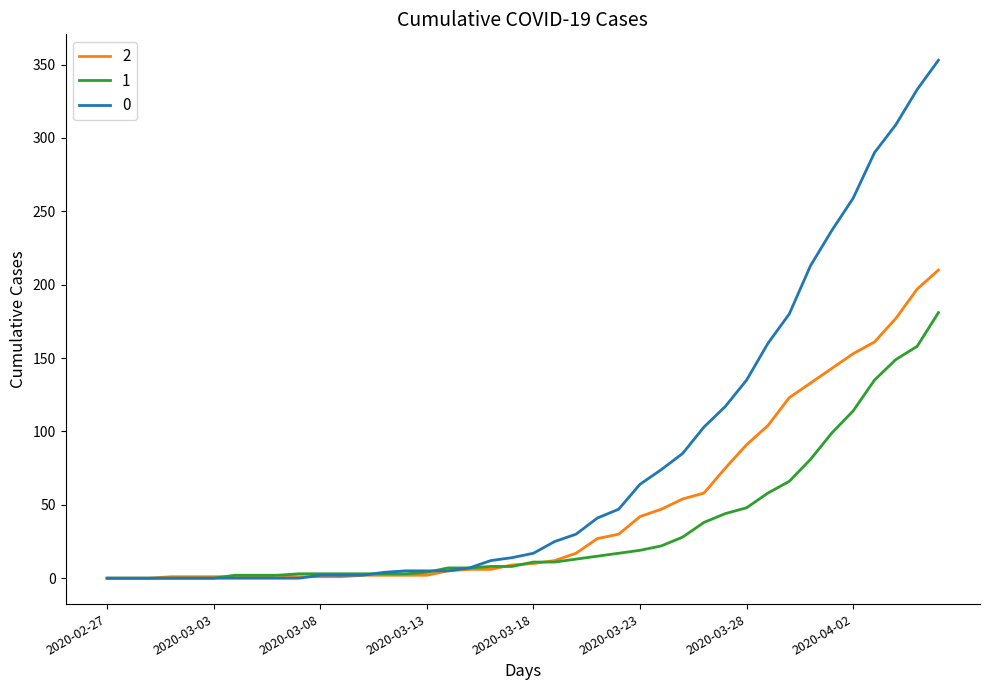

List the series in order of their overall mean, lowest first.

1, 2, 0